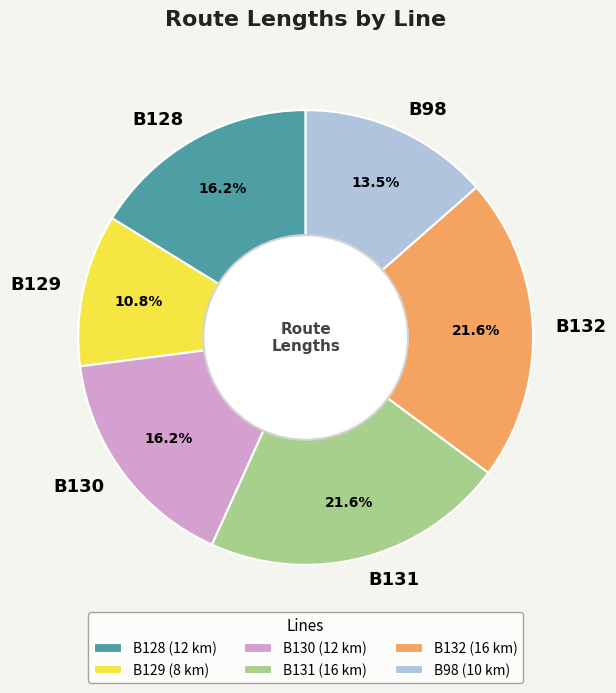

Does B130 account for over 50% of the chart?

No